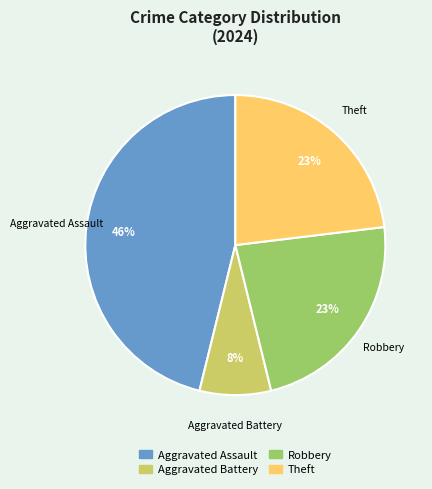

How many slices are in this pie chart?

4